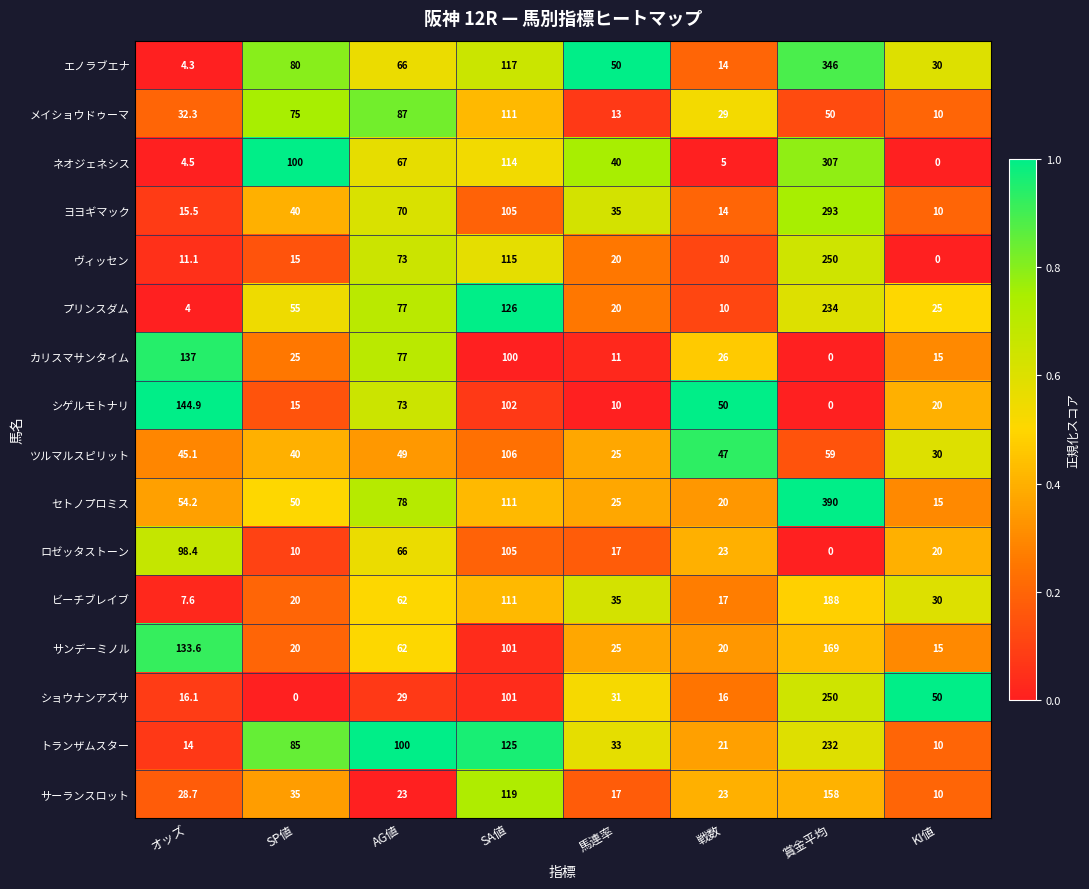

What is the difference between the second highest and second lowest values in the サンデーミノル series?

113.6